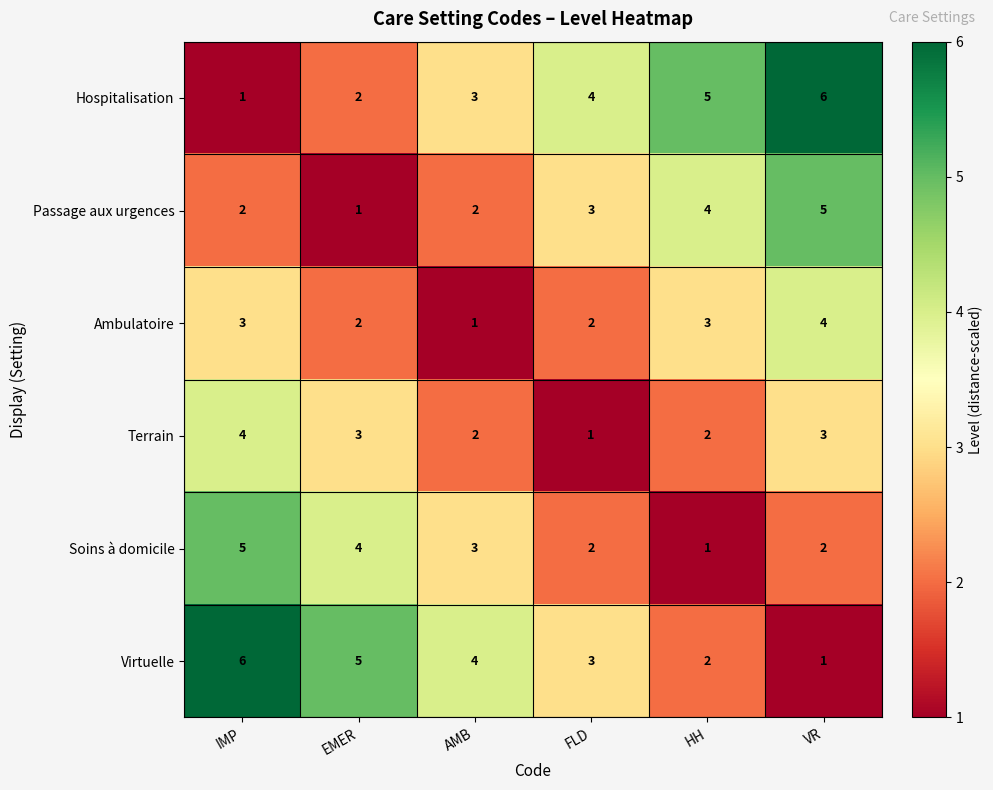

What is the total value across all series at AMB?

15